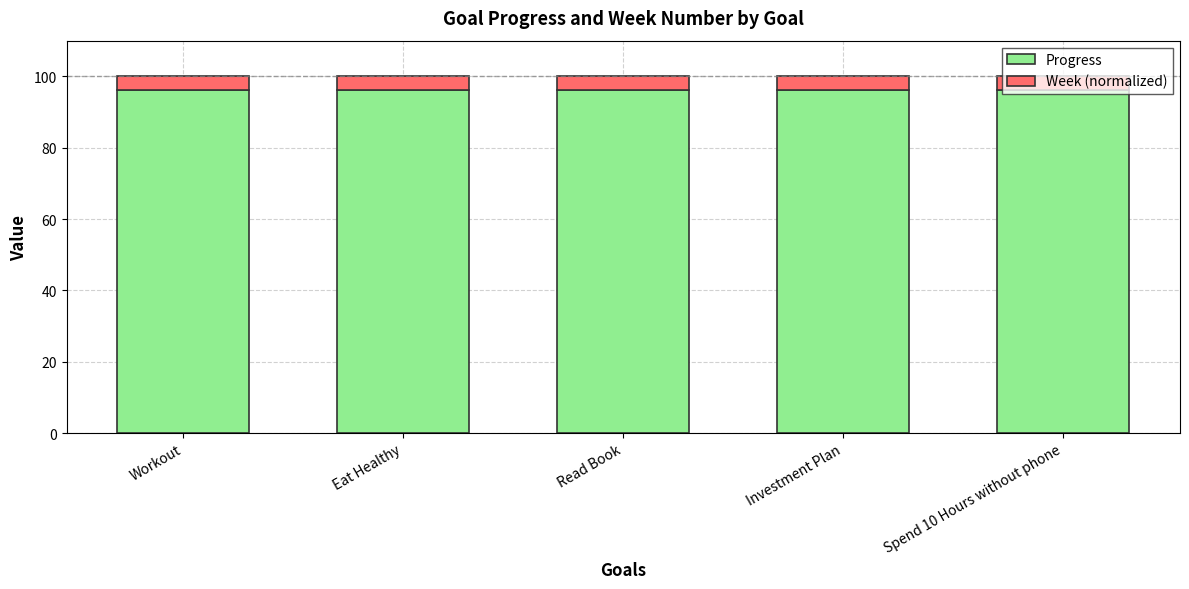

The value of Progress at Workout is 96.1. True or false?

True